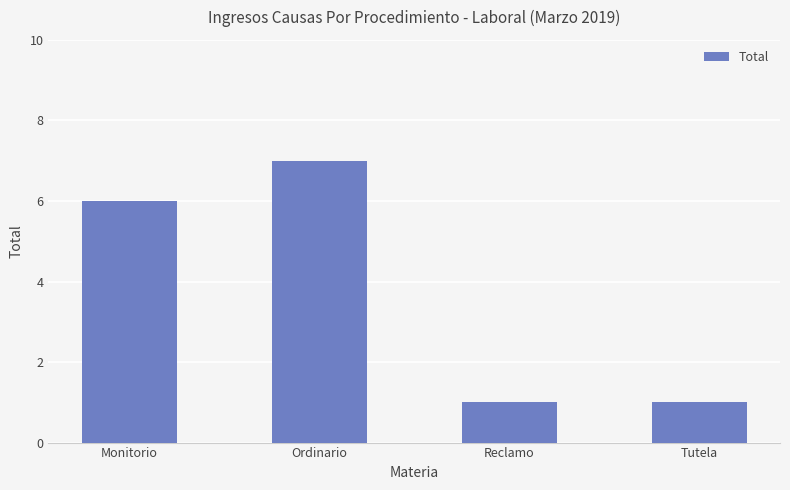

What is the change in value from Monitorio to Ordinario?

+1